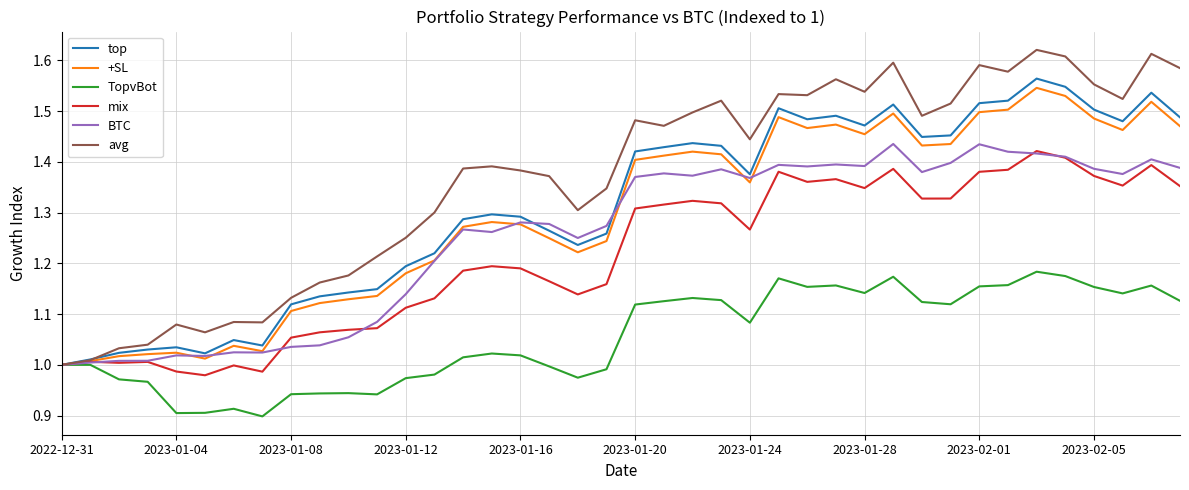

Which series has the largest total across all categories?

avg